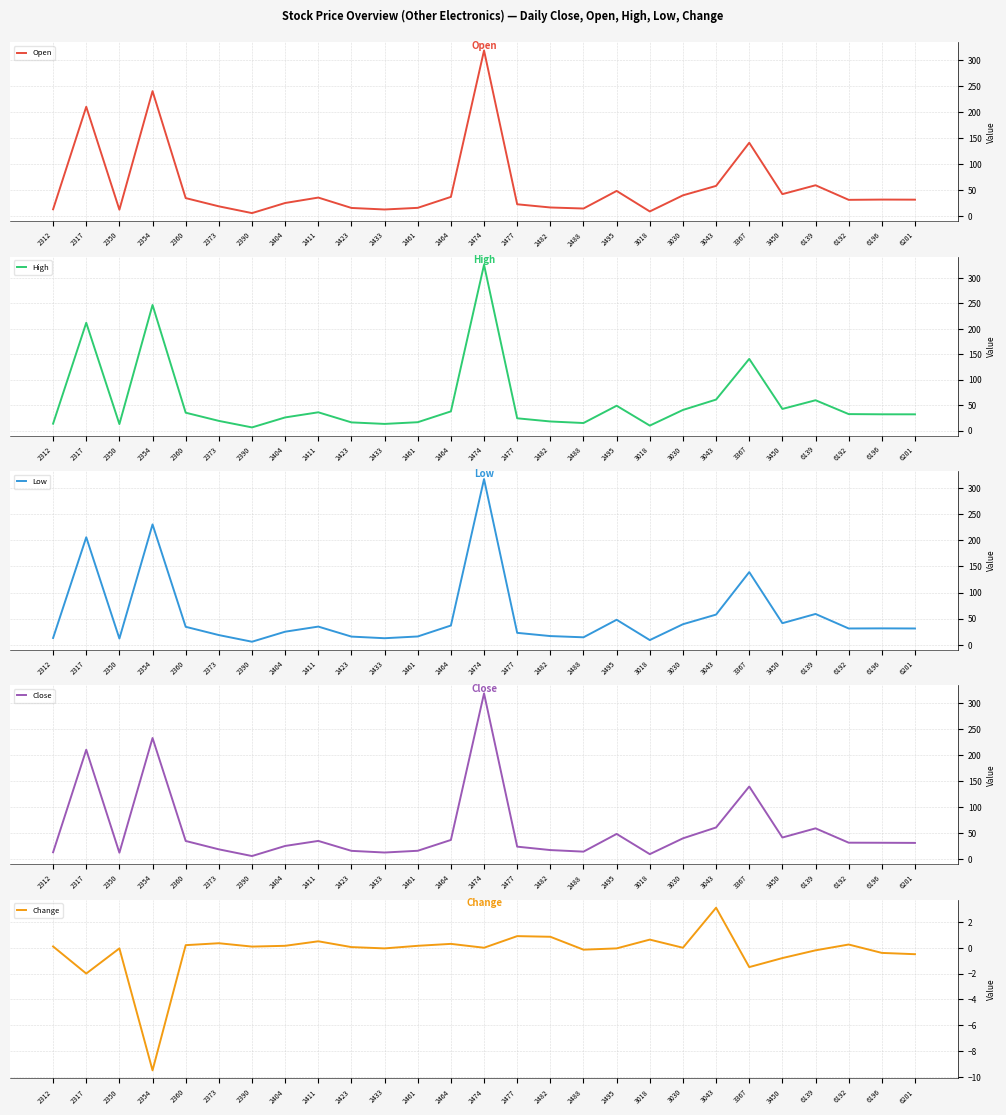

At how many categories does at least one series exceed 113?

4